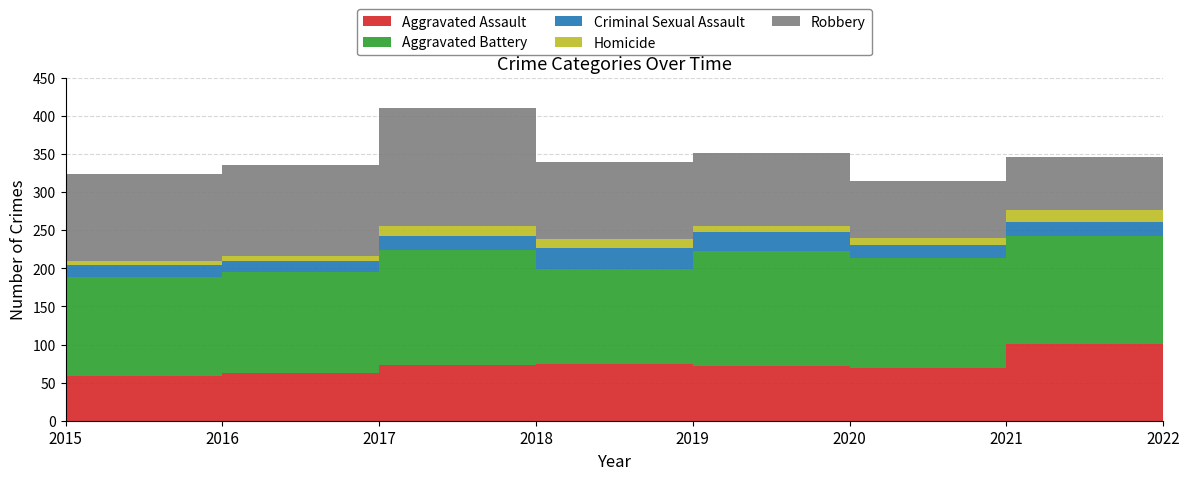

Reading left to right, extract all data points from this chart.

Aggravated Assault: 2015=59	2016=63	2017=73	2018=75	2019=72	2020=69	2021=101	2022=98
Aggravated Battery: 2015=130	2016=132	2017=151	2018=124	2019=151	2020=144	2021=141	2022=125
Criminal Sexual Assault: 2015=15	2016=15	2017=19	2018=27	2019=25	2020=18	2021=19	2022=25
Homicide: 2015=6	2016=6	2017=12	2018=12	2019=8	2020=9	2021=16	2022=12
Robbery: 2015=114	2016=120	2017=155	2018=102	2019=95	2020=74	2021=69	2022=87